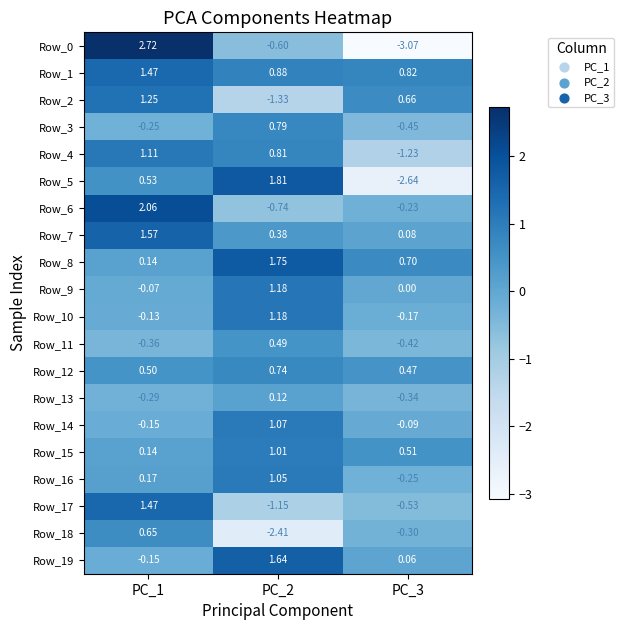

How many distinct data groups are displayed?

20